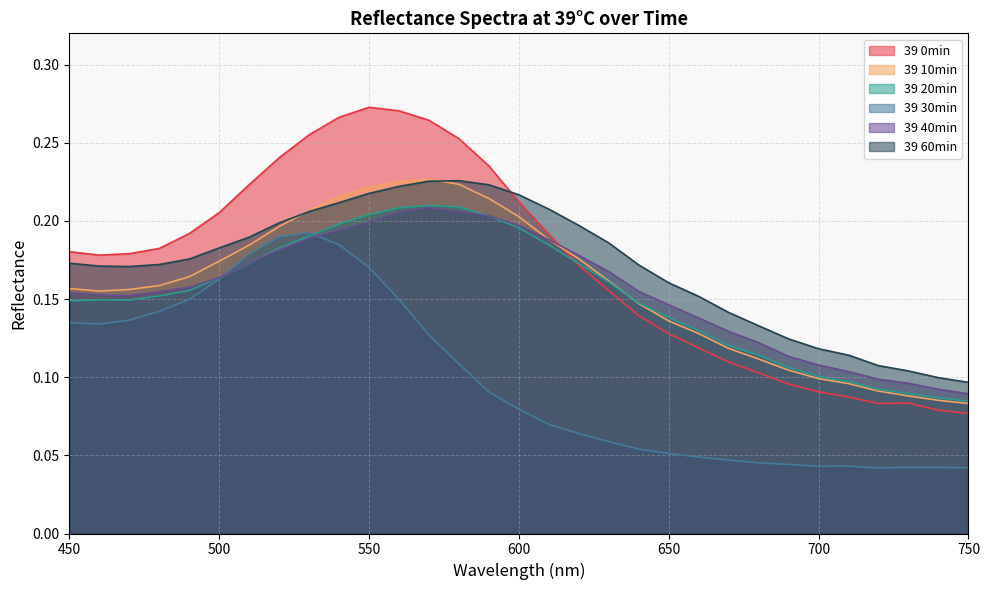

At which label does 39 40min reach its minimum?

750